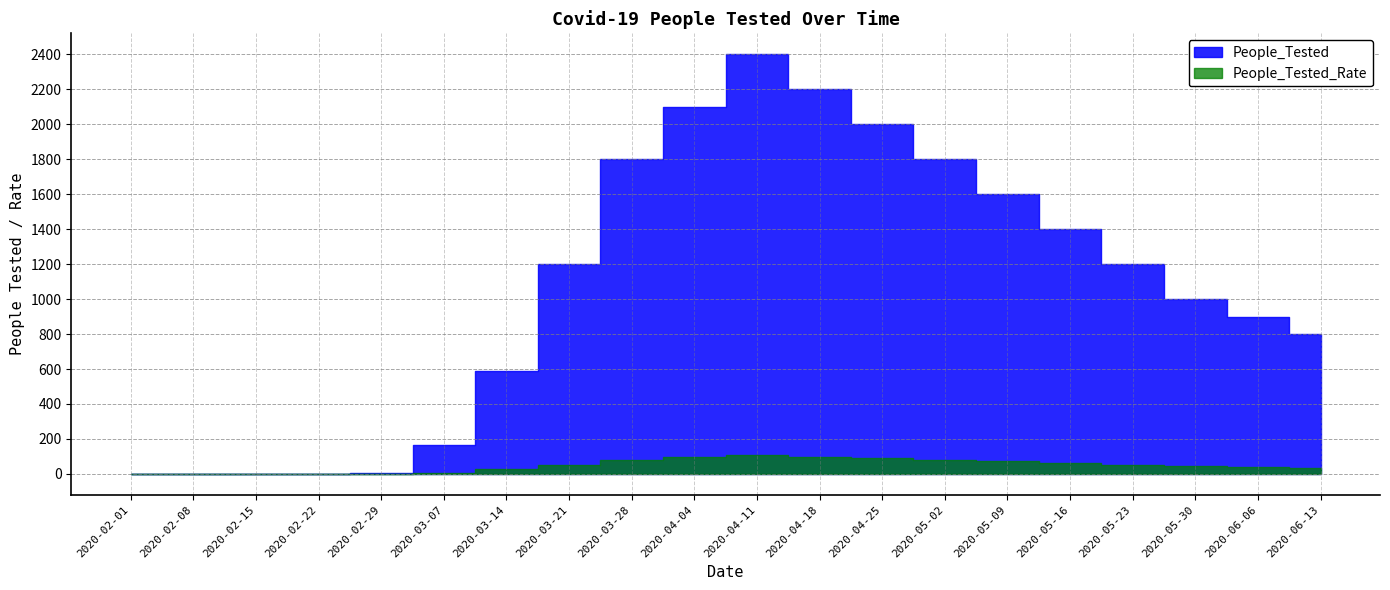

What position from the right is 2020-03-14?

14